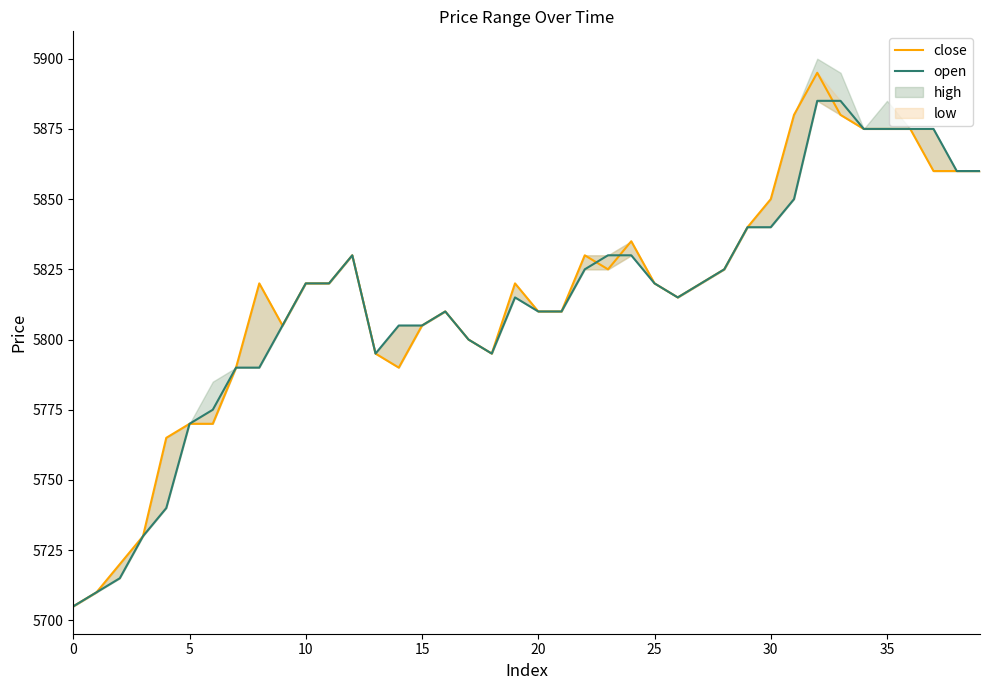

What is the label of the 8th point from the right?

32